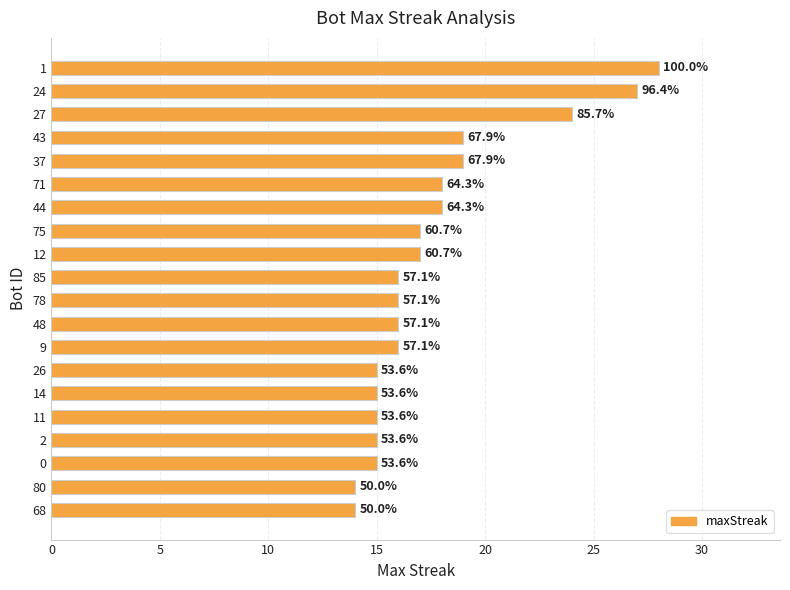

Are the bars horizontal?

Yes